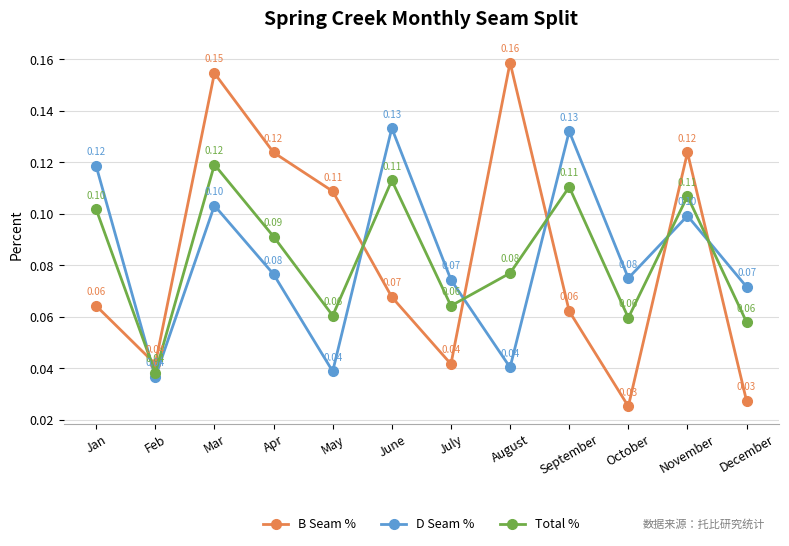

Which category has the highest value across all series?

August